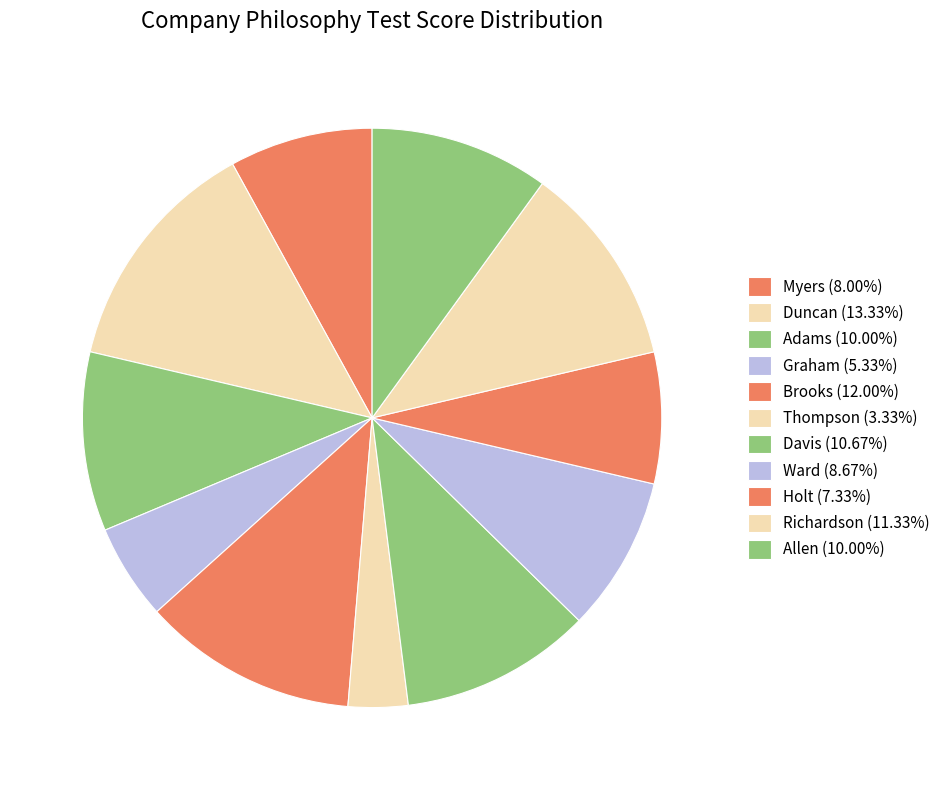

How many segments does this pie chart have?

11